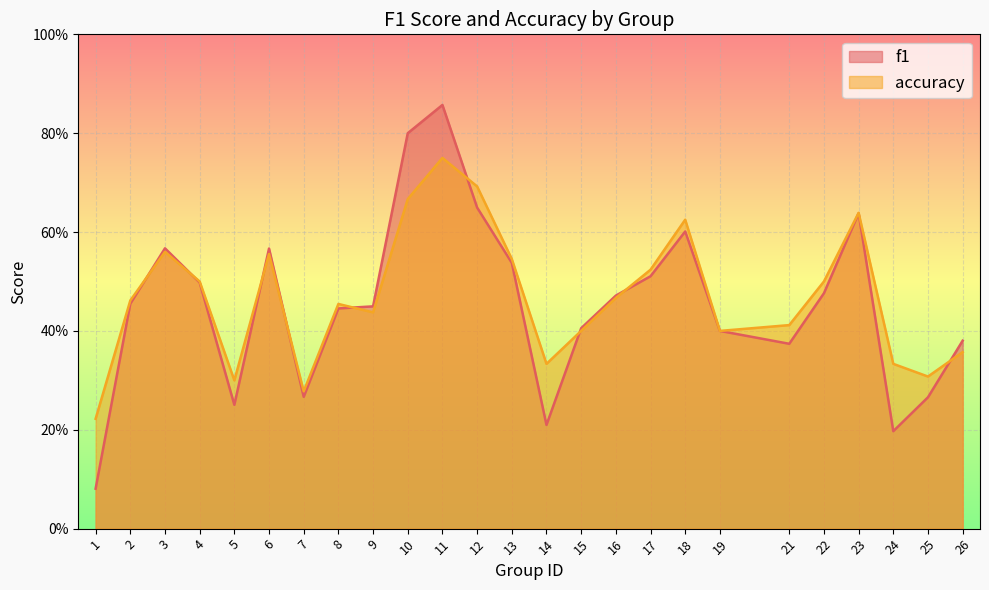

What is the minimum value shown in the chart?

0.1